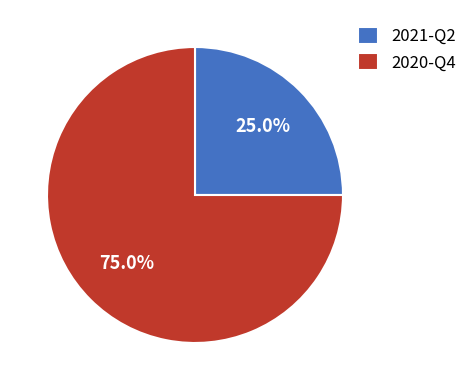

Rank the categories by value from lowest to highest.

2021-Q2, 2020-Q4